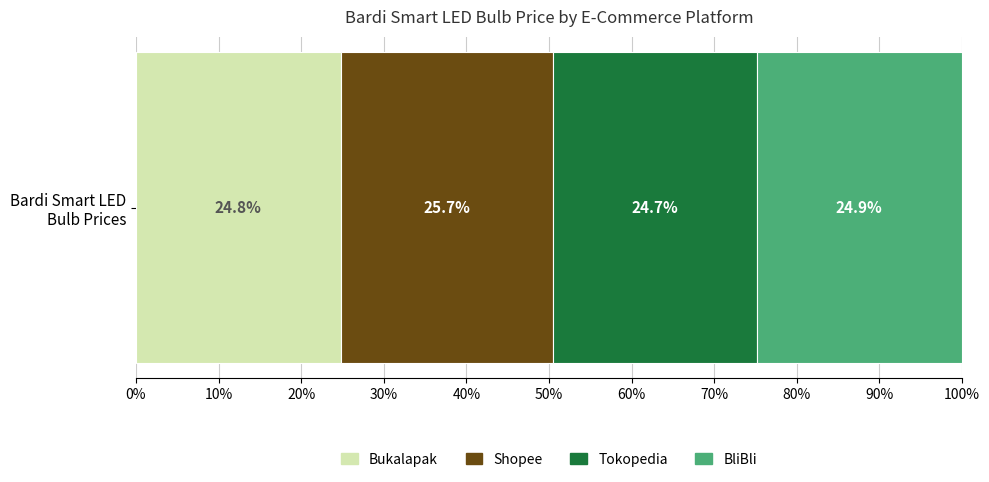

What is the minimum value for Bukalapak?

24.8